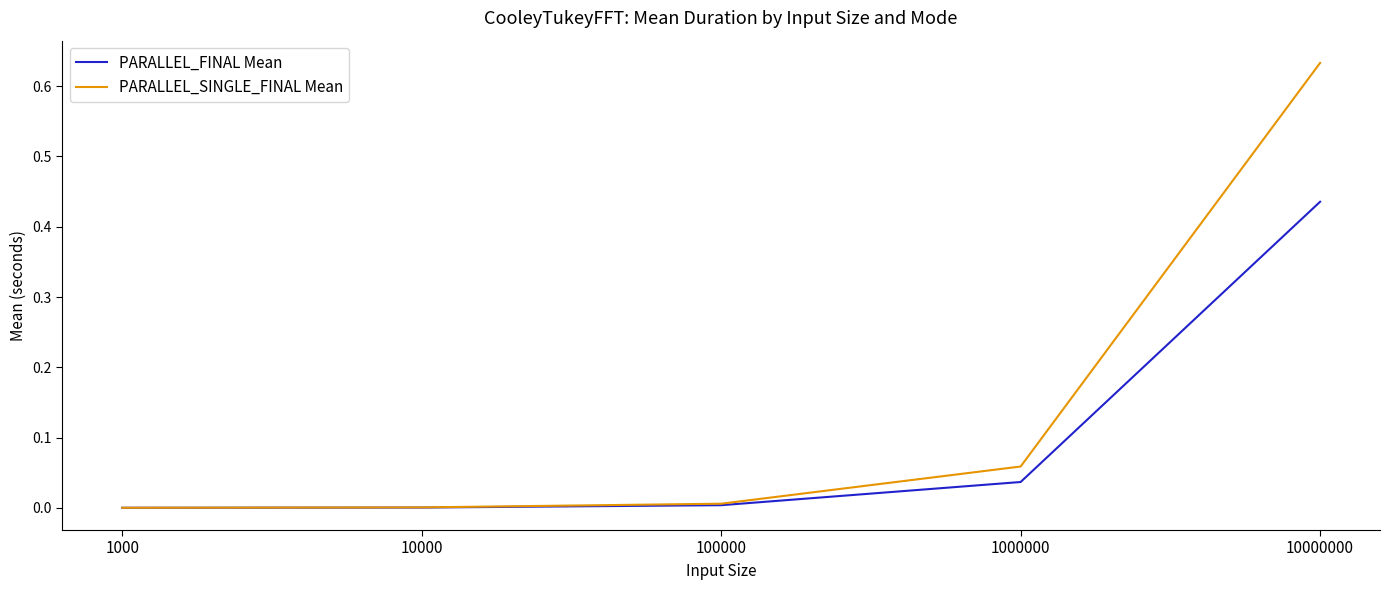

Is it true that PARALLEL_SINGLE_FINAL Mean equals 0.2 at 10000000?

False